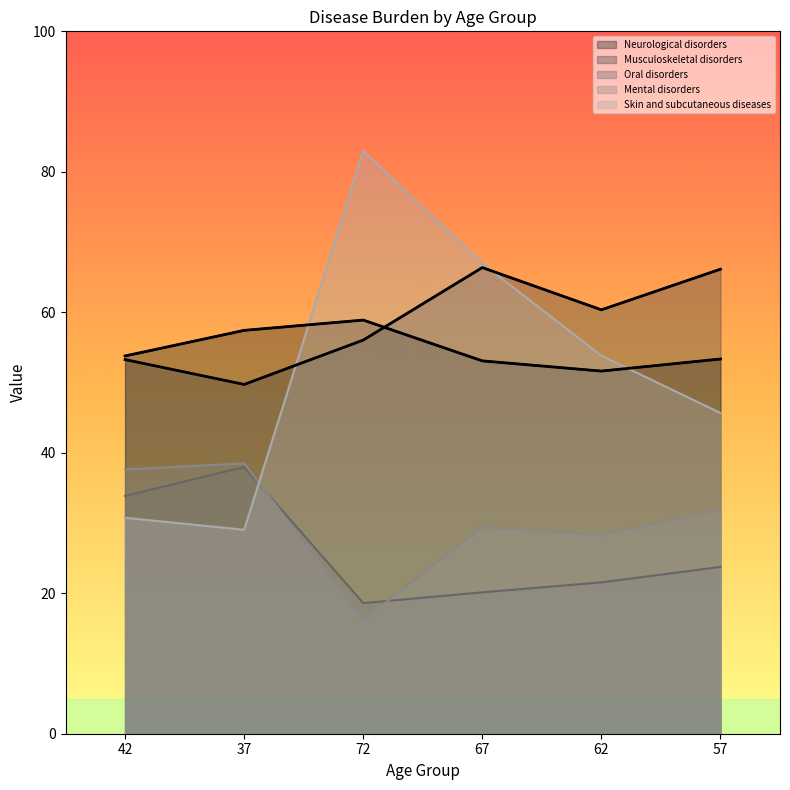

True or false: Musculoskeletal disorders has a value of 56.0 at 72.

True